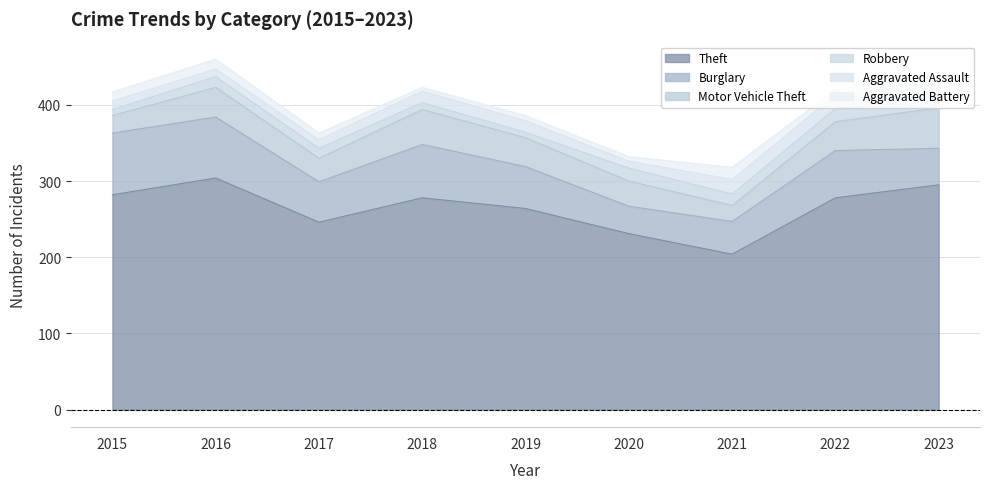

List the labels in order of Aggravated Assault value, largest first.

2023, 2021, 2022, 2018, 2019, 2015, 2017, 2016, 2020